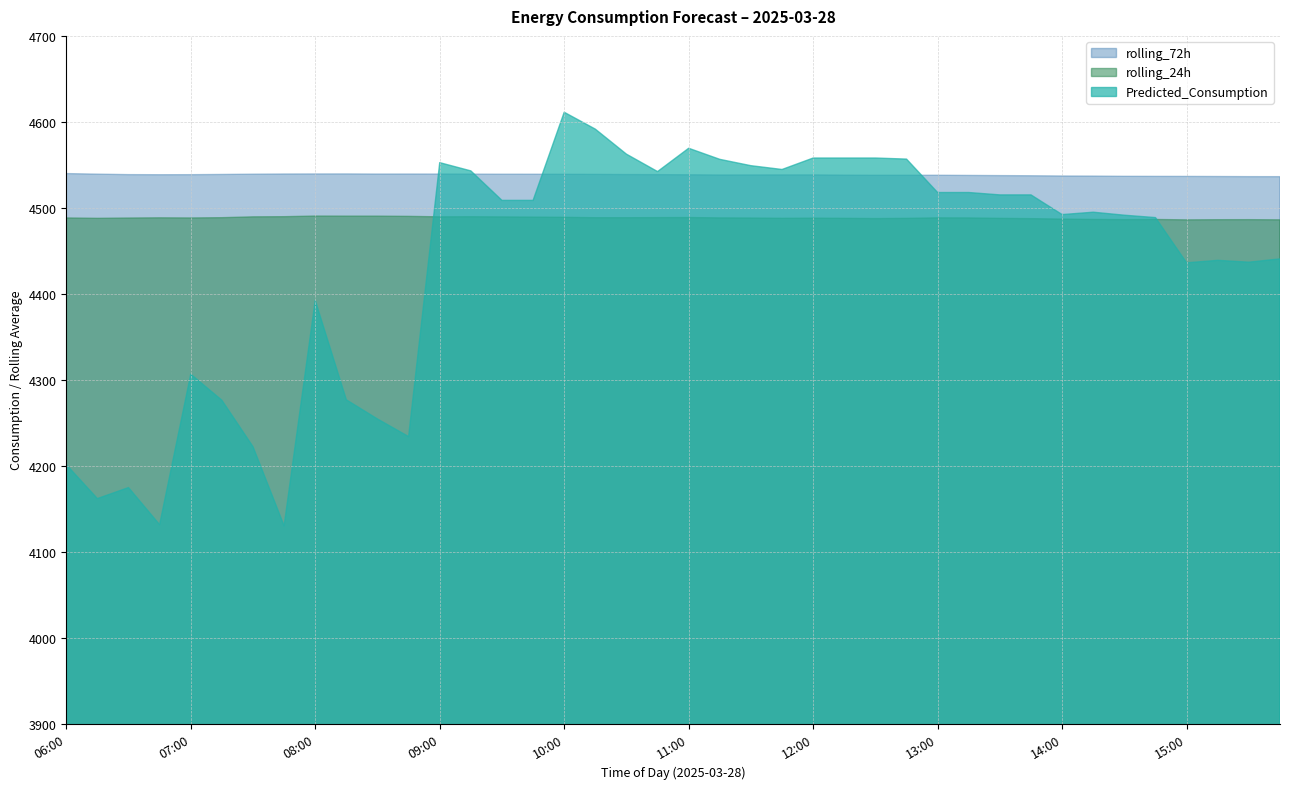

What is the value of the Predicted_Consumption point at the 20th from the left?

4542.2